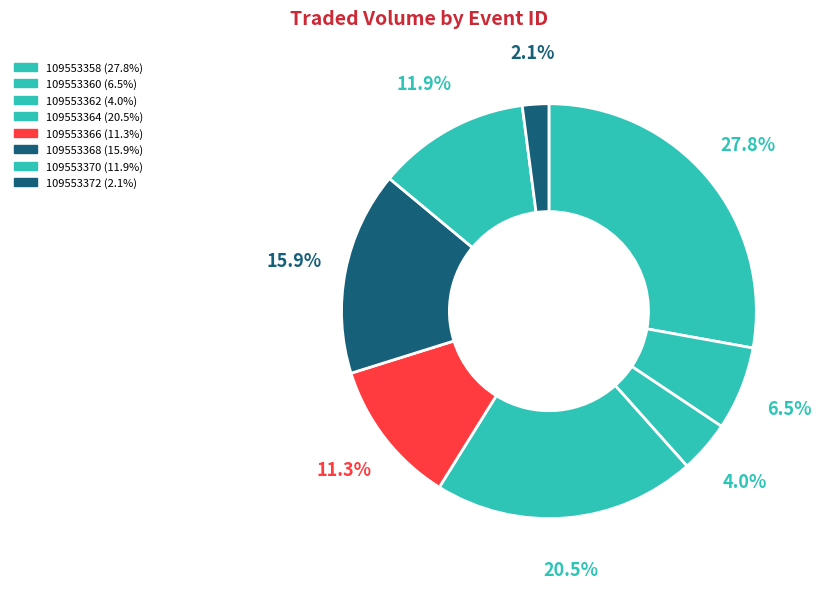

Is it true that 109553364 is 25% of the pie?

False